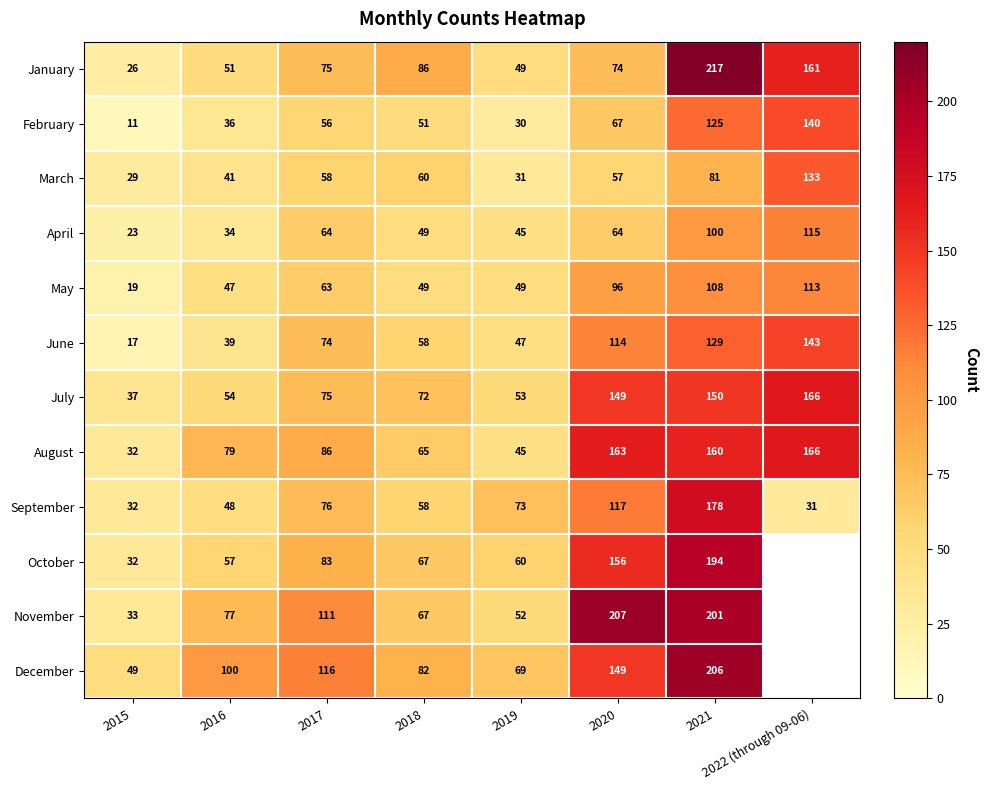

List the labels in order of June value, smallest first.

2015, 2016, 2019, 2018, 2017, 2020, 2021, 2022 (through 09-06)